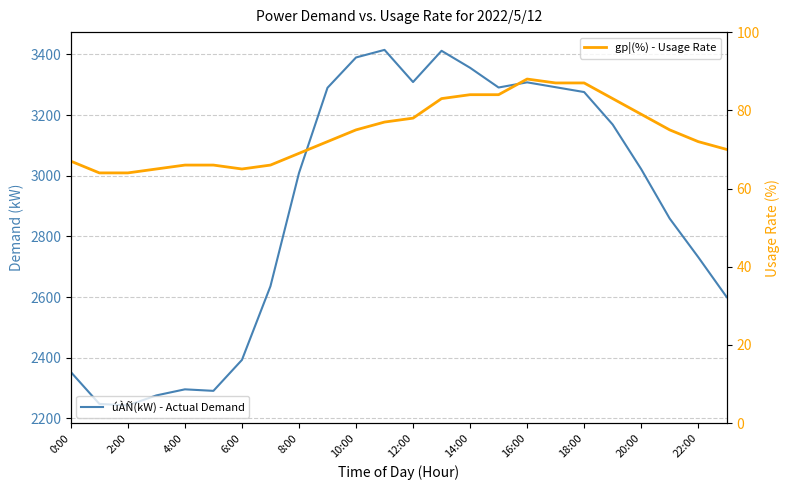

True or false: gp¦(%) - Usage Rate has a value of 84 at 15.

True